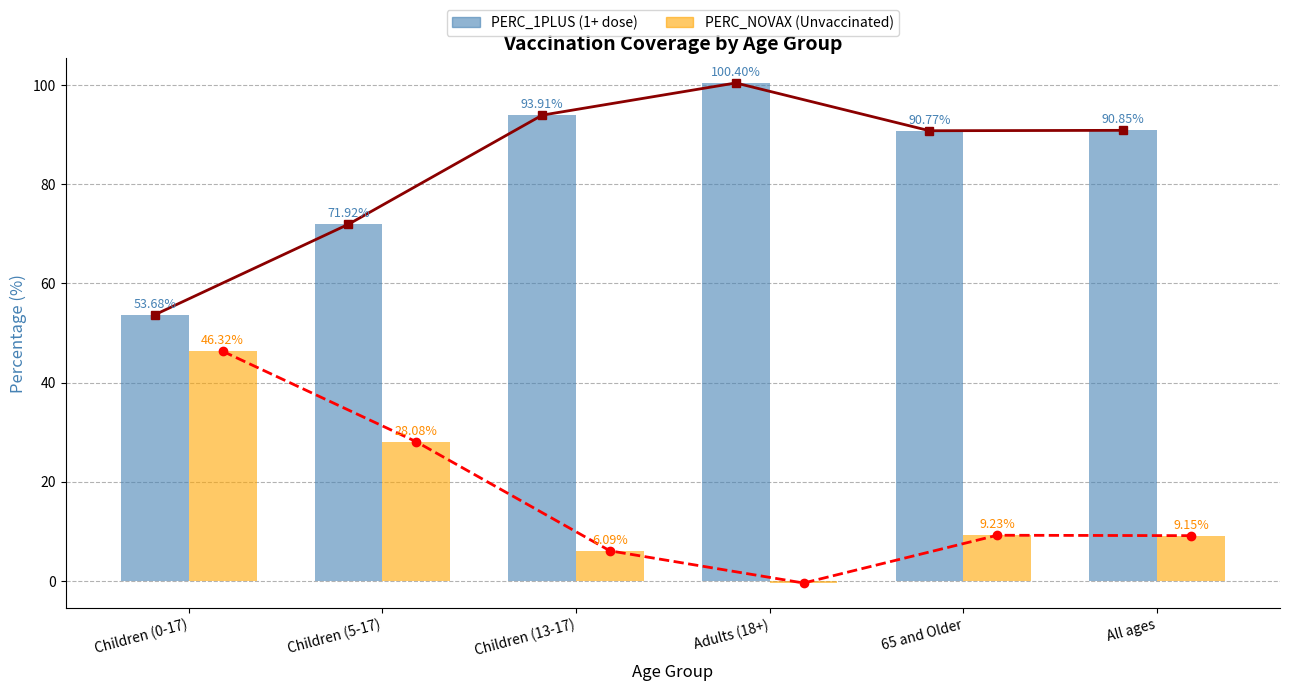

Where does the PERC_1PLUS series first go above 90?

Children (13-17)